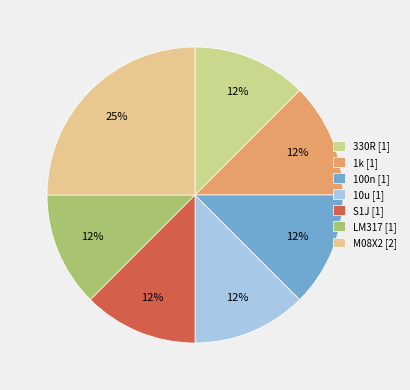

What percentage is NOT represented by 1k?

87.5%